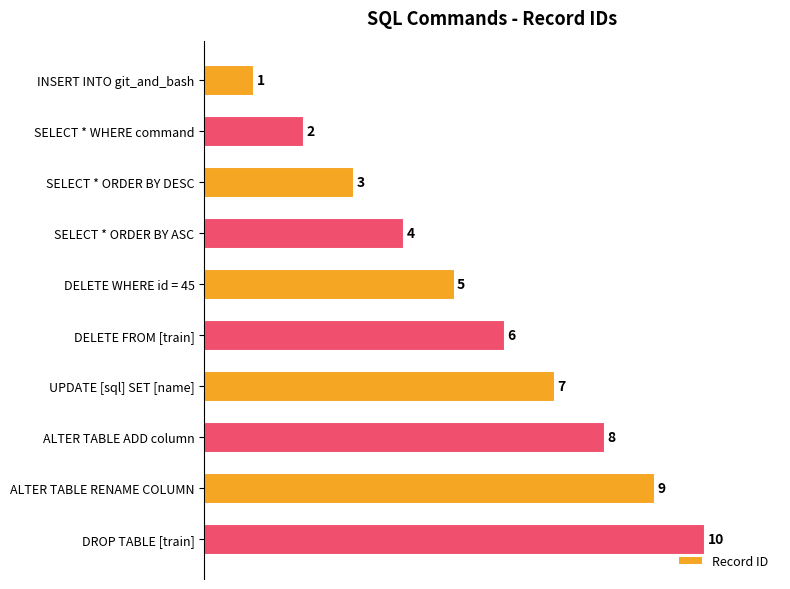

What is the difference between the second highest and second lowest values?

7